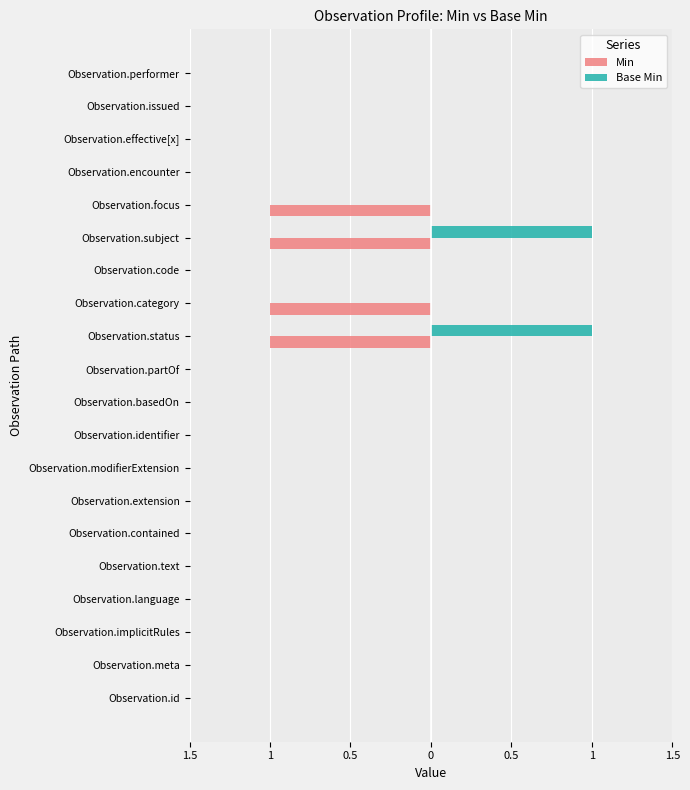

What is the lowest value of the Min series?

-1